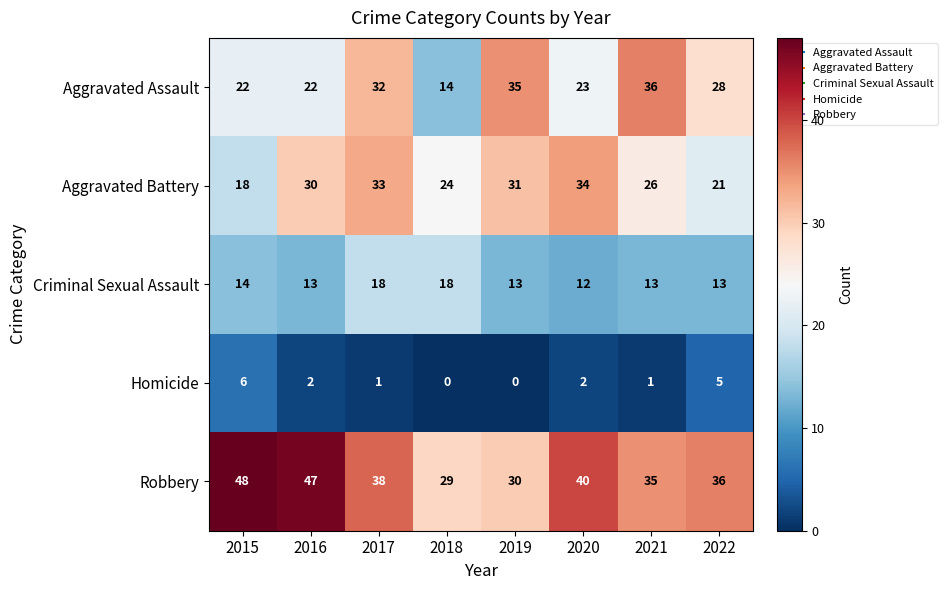

What value does the Criminal Sexual Assault series have at 2016?

13